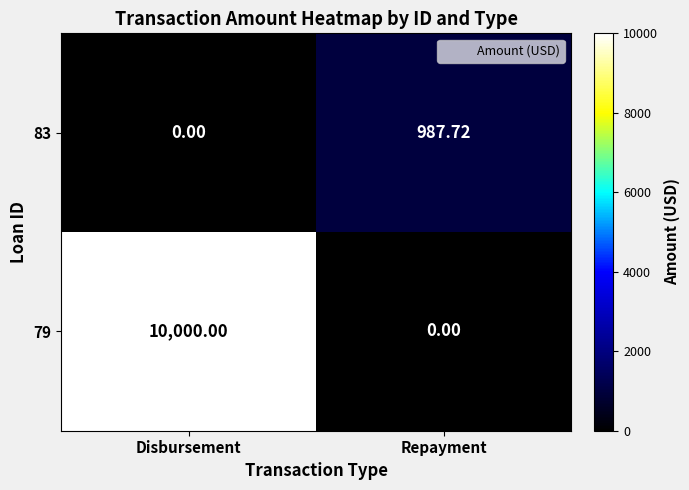

At which label is 83 closest to 493?

Disbursement